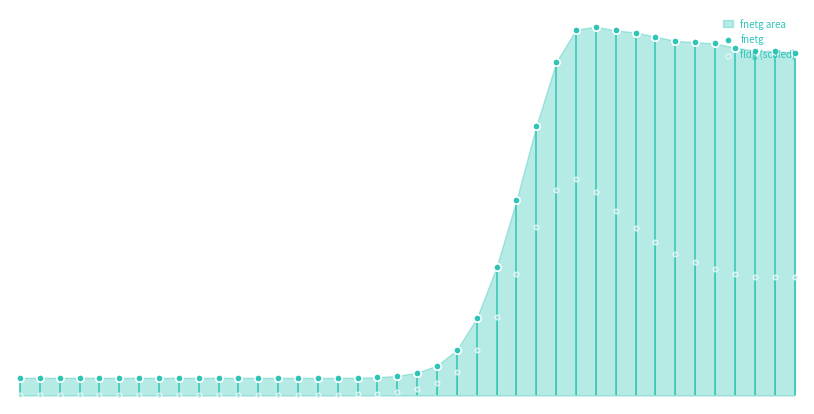

Which series contains the lowest Y value?

fldg (scaled)